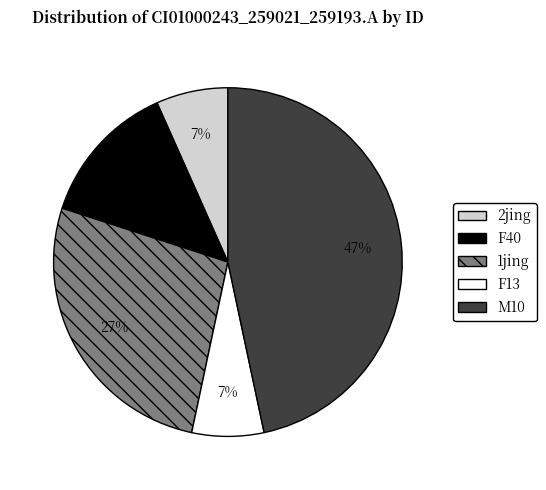

To the nearest percent, what portion does M10 represent?

47%